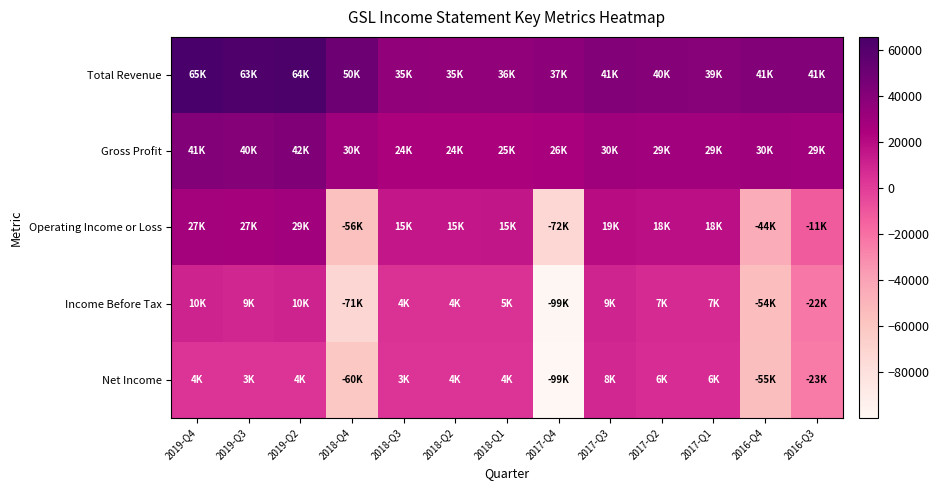

Reading right to left, transcribe all the data shown in this chart.

Total Revenue: 2016-Q3=41200	2016-Q4=41400	2017-Q1=39600	2017-Q2=40300	2017-Q3=41200	2017-Q4=37900	2018-Q1=36100	2018-Q2=35100	2018-Q3=35900	2018-Q4=50100	2019-Q2=64500	2019-Q3=63100	2019-Q4=65900
Gross Profit: 2016-Q3=29400	2016-Q4=30200	2017-Q1=29200	2017-Q2=29400	2017-Q3=30600	2017-Q4=26300	2018-Q1=25600	2018-Q2=24800	2018-Q3=24900	2018-Q4=30900	2019-Q2=42000	2019-Q3=40200	2019-Q4=41900
Operating Income or Loss: 2016-Q3=-11800	2016-Q4=-44900	2017-Q1=18400	2017-Q2=18600	2017-Q3=19900	2017-Q4=-72200	2018-Q1=15500	2018-Q2=15200	2018-Q3=15300	2018-Q4=-56200	2019-Q2=29200	2019-Q3=27200	2019-Q4=27800
Income Before Tax: 2016-Q3=-22900	2016-Q4=-54300	2017-Q1=7600	2017-Q2=7600	2017-Q3=9700	2017-Q4=-99100	2018-Q1=5000	2018-Q2=4800	2018-Q3=4600	2018-Q4=-71700	2019-Q2=10800	2019-Q3=9500	2019-Q4=10700
Net Income: 2016-Q3=-23700	2016-Q4=-55100	2017-Q1=6800	2017-Q2=6800	2017-Q3=8900	2017-Q4=-99800	2018-Q1=4200	2018-Q2=4000	2018-Q3=3900	2018-Q4=-60400	2019-Q2=4400	2019-Q3=3800	2019-Q4=4300